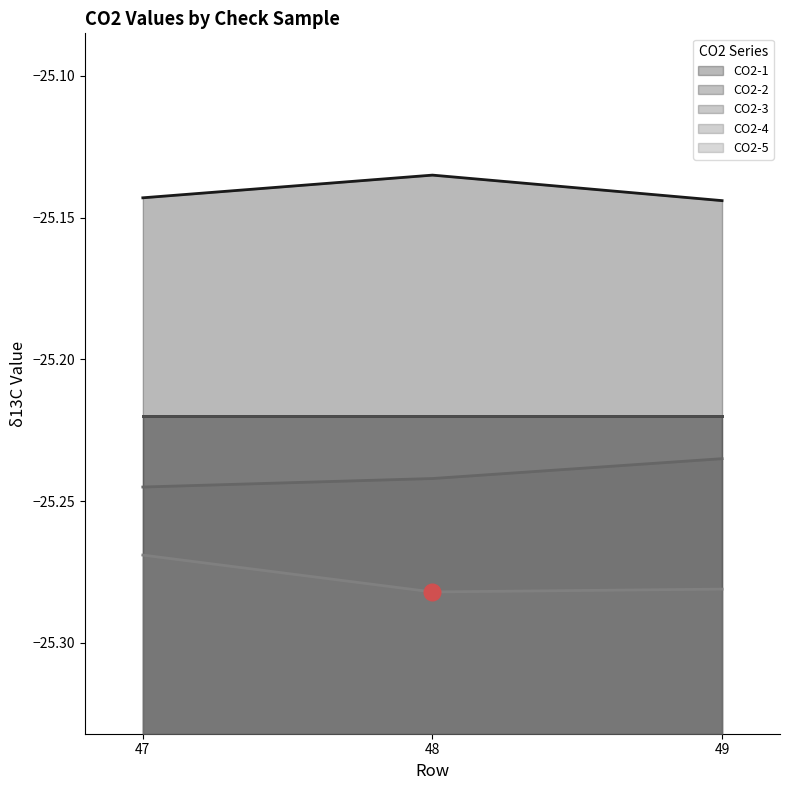

Which series changed the most between 47 and 48?

CO2-5